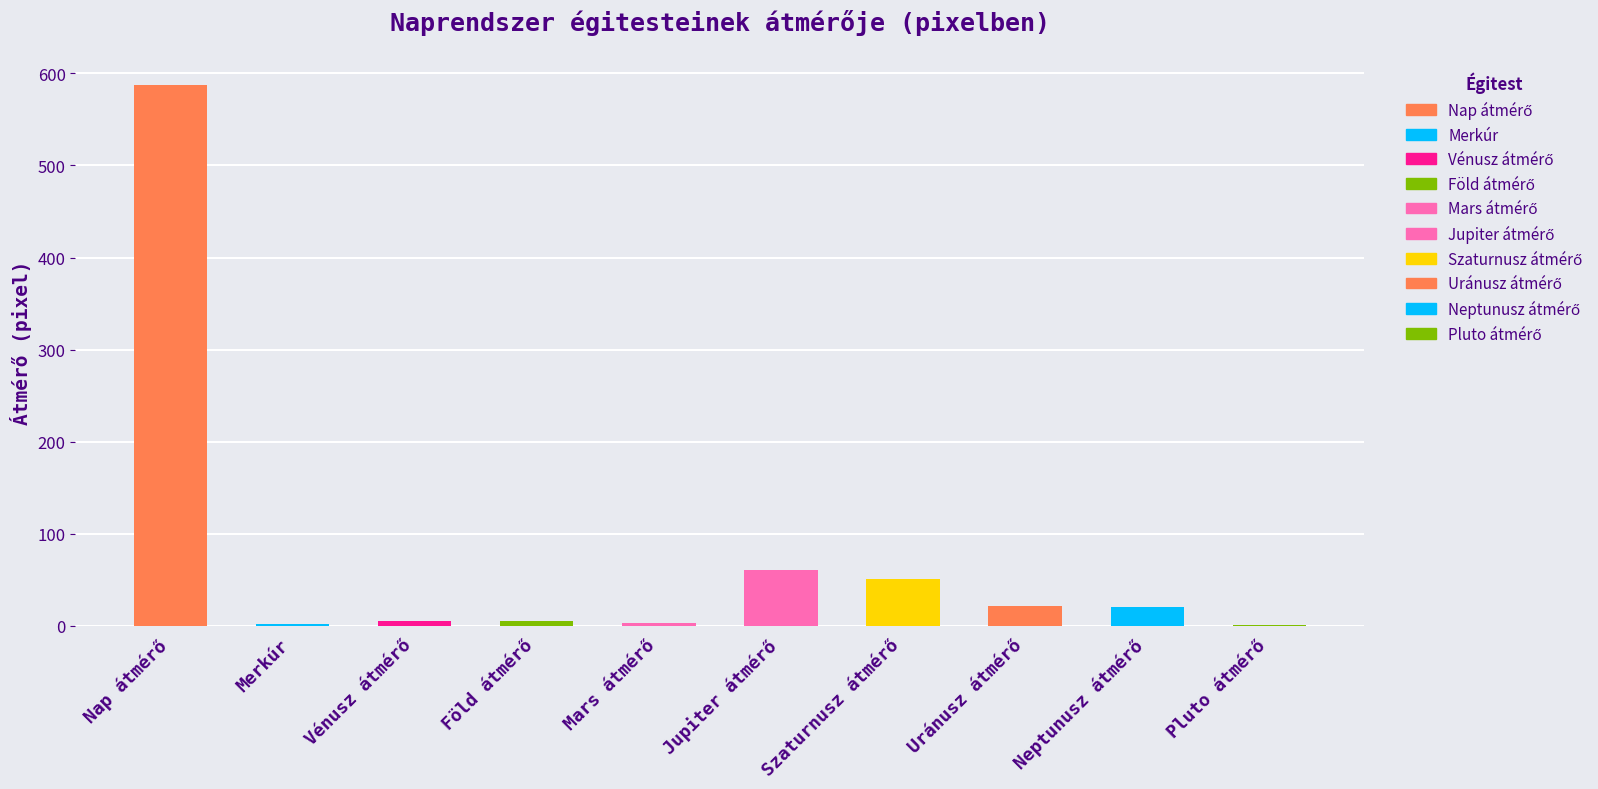

Reading left to right, transcribe all the data shown in this chart.

Nap átmérő=587.6	Merkúr=2.1	Vénusz átmérő=5.1	Föld átmérő=5.4	Mars átmérő=2.9	Jupiter átmérő=60.6	Szaturnusz átmérő=50.7	Uránusz átmérő=21.6	Neptunusz átmérő=20.9	Pluto átmérő=1.0